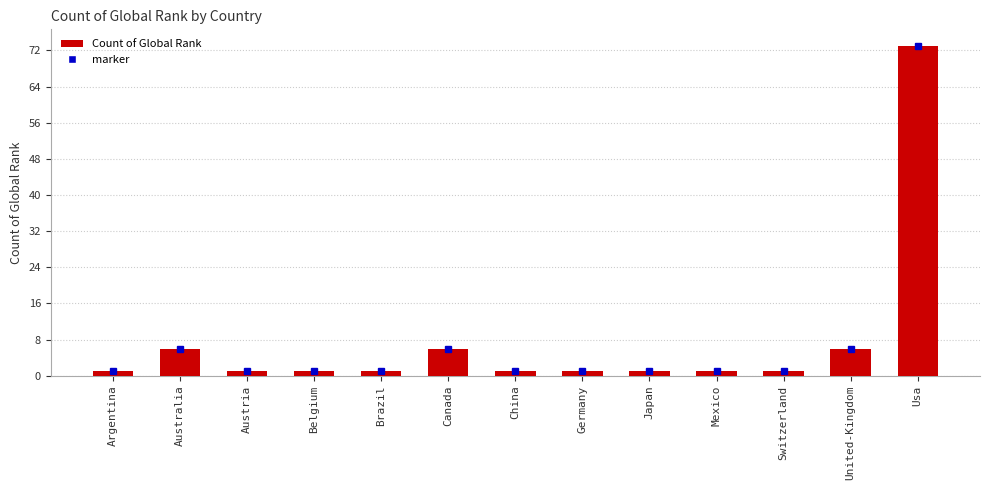

What is the difference between the second highest and minimum values?

5